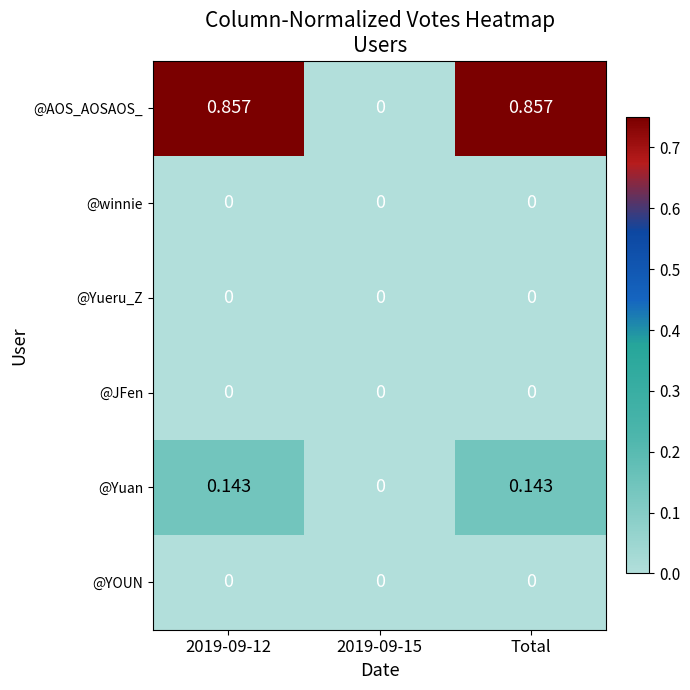

Which series has the largest range (max minus min)?

@AOS_AOSAOS_